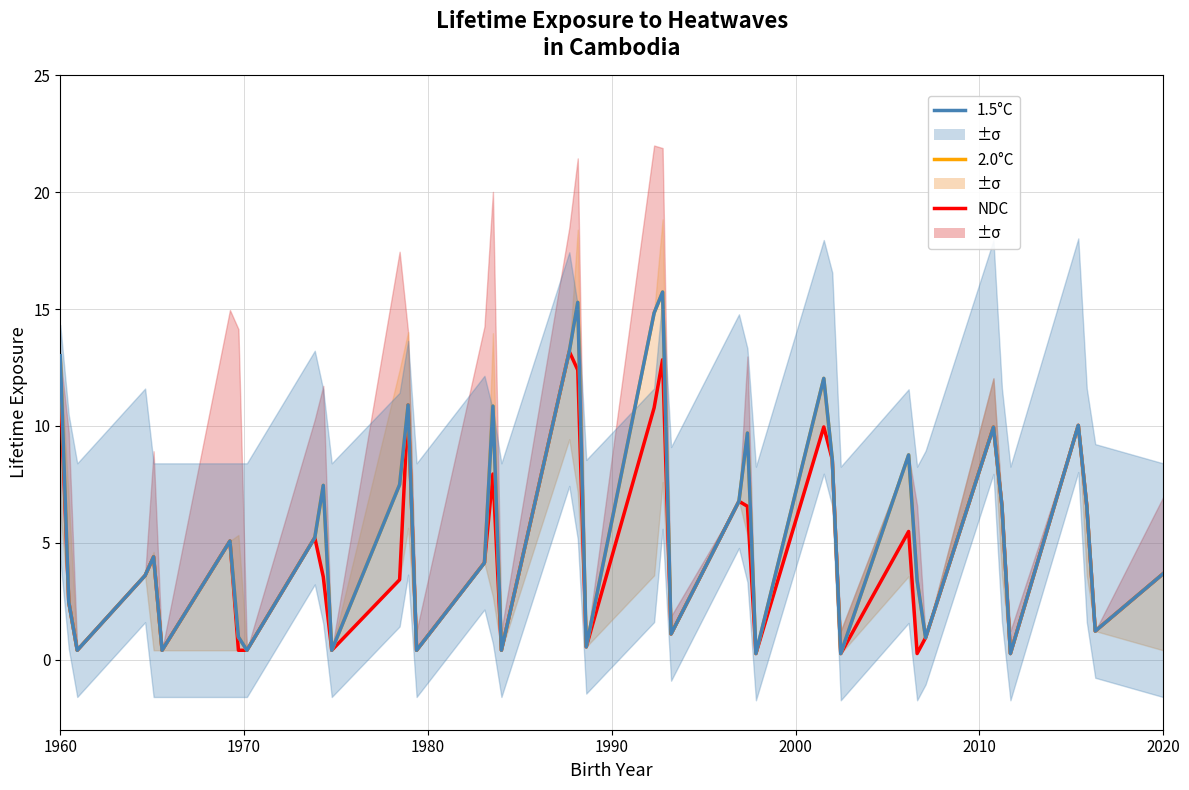

What are all the series names shown in the legend?

NDC, 2.0°C, 1.5°C